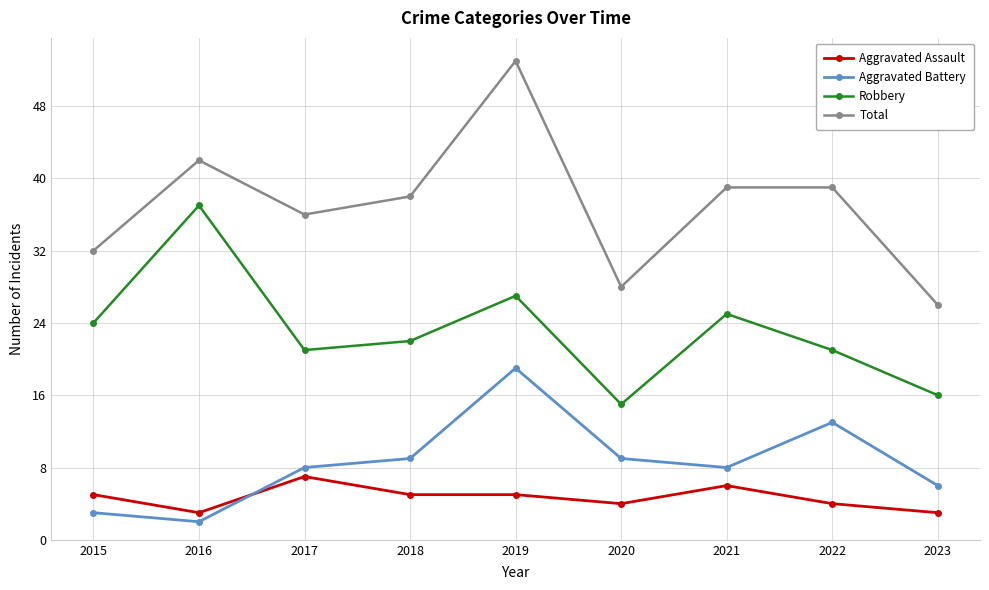

Is it true that Aggravated Assault equals 7 at 2017?

True